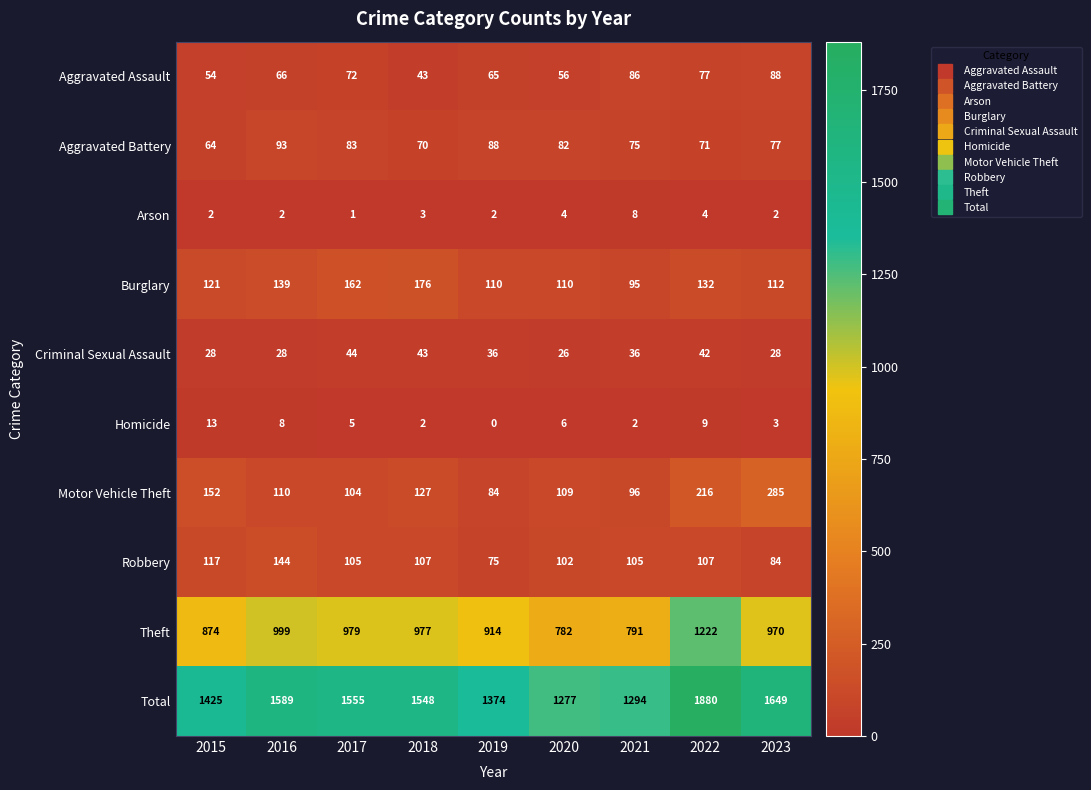

What is the total value across all series at 2019?

2748